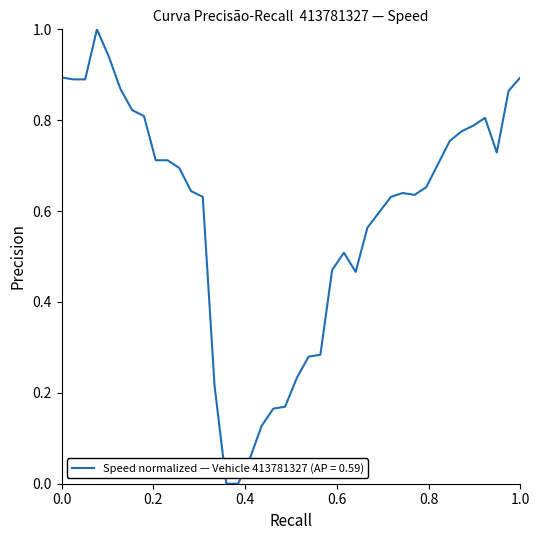

What is the maximum value shown in the chart?

1.0